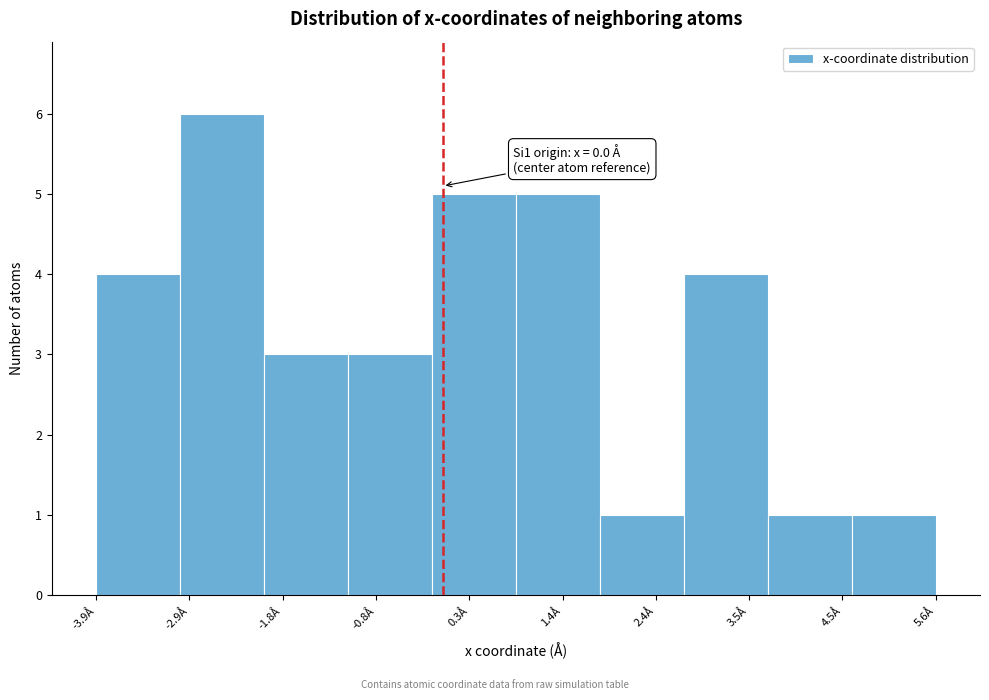

Over which range of the x-axis is the bar tallest?

-3.0 to -2.0